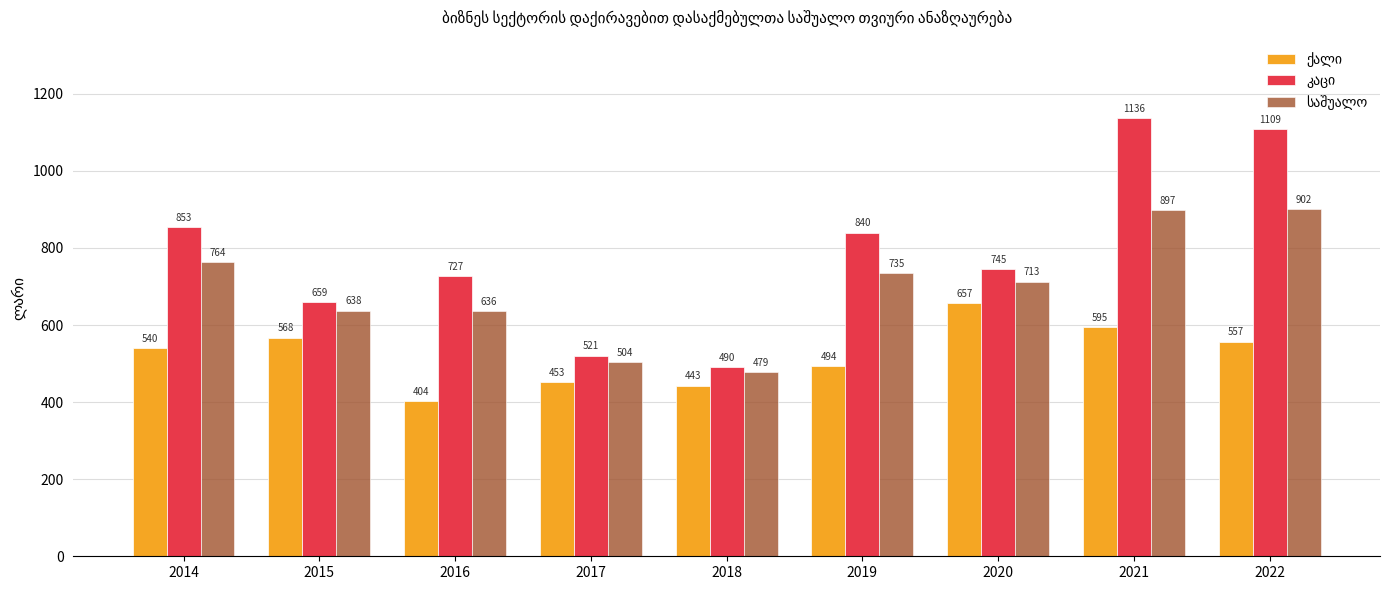

At how many categories does at least one series exceed 525?

7